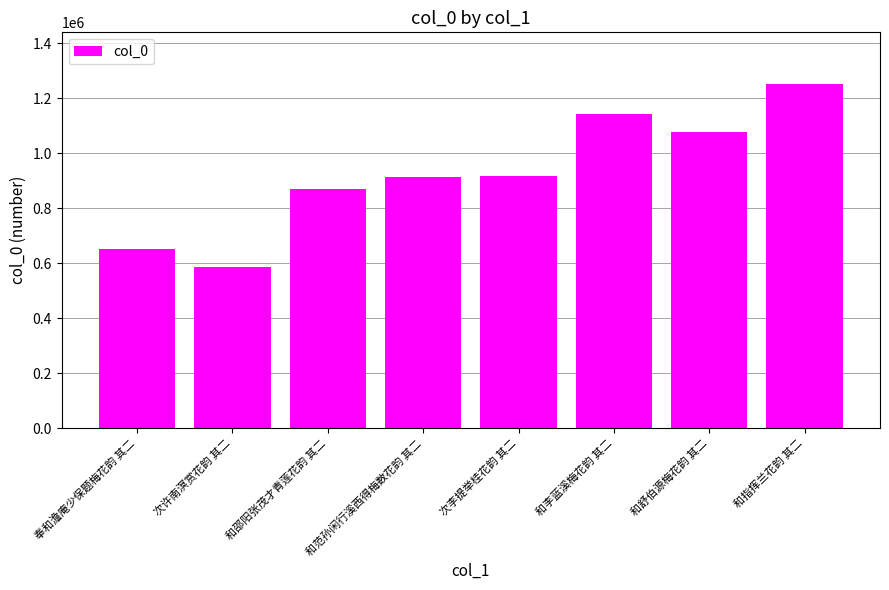

What position from the right is 次许南溟赏花韵 其二?

7